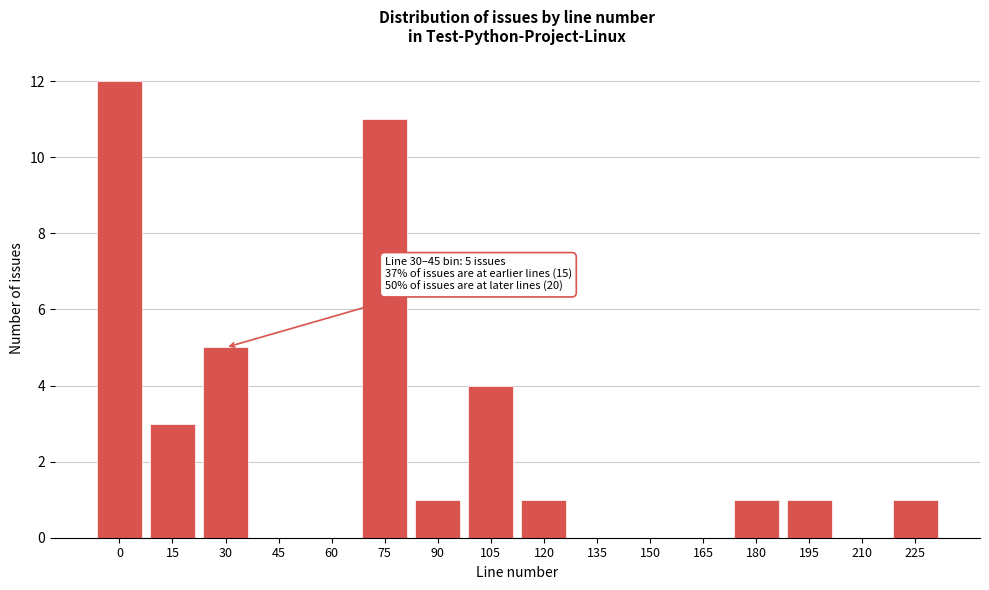

Reading left to right, what are all the values shown in this chart?

0=12	15=3	30=5	45=0	60=0	75=11	90=1	105=4	120=1	135=0	150=0	165=0	180=1	195=1	210=0	225=1